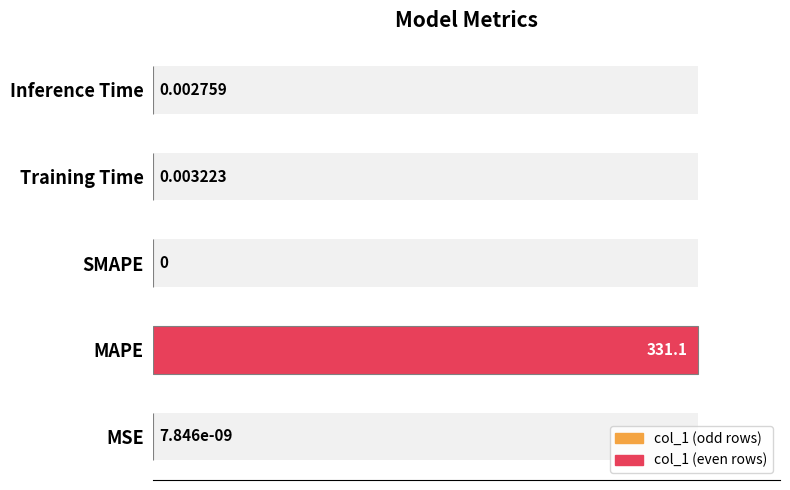

Which has a higher value, SMAPE or Training Time?

Training Time